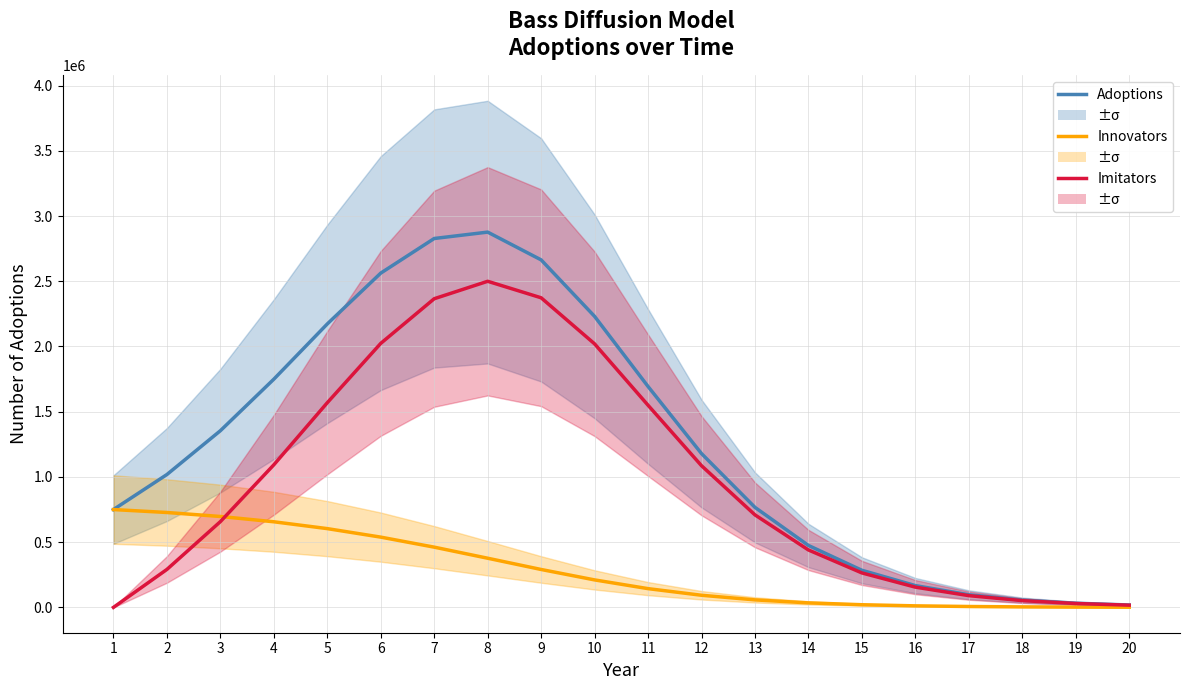

Which label corresponds to the largest value in the chart?

8